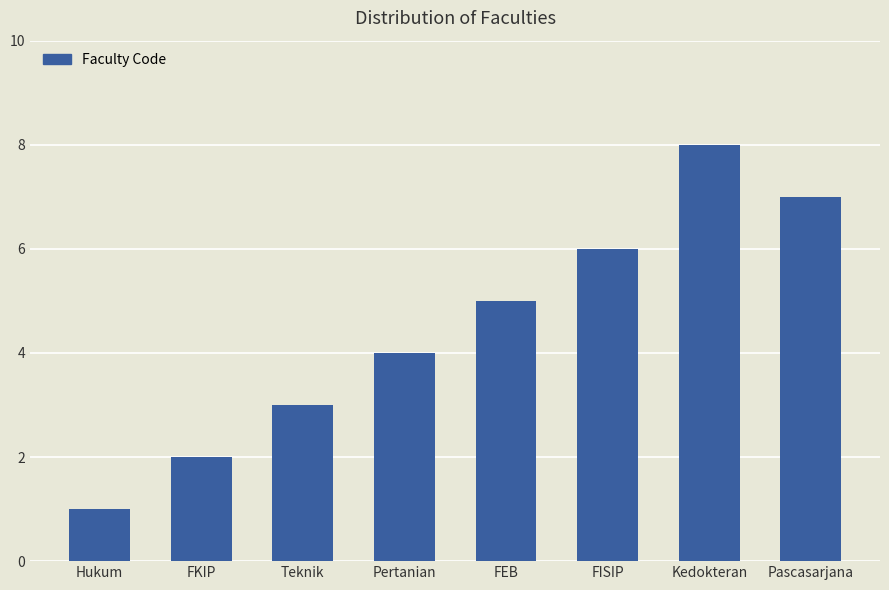

What is the sum of all values?

36